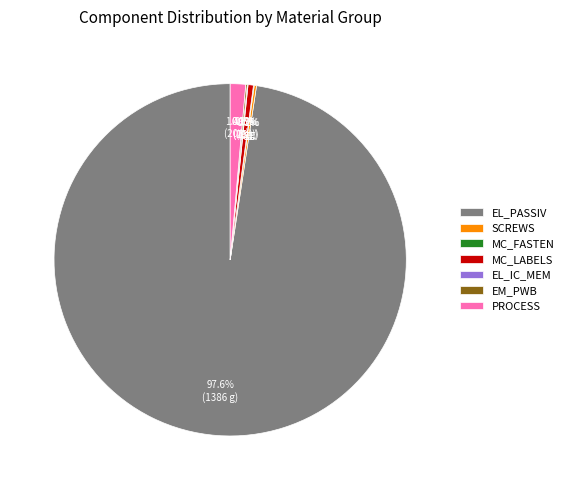

Is MC_LABELS the majority of the pie?

No